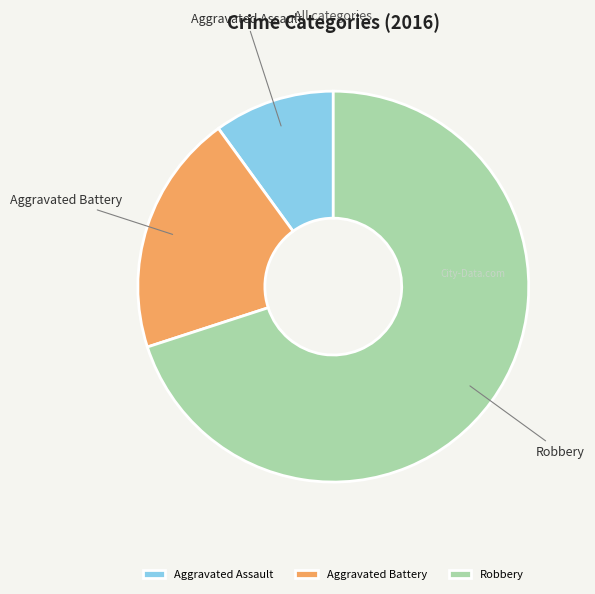

Approximately how many times larger is the value at Robbery compared to Aggravated Battery?

3.5